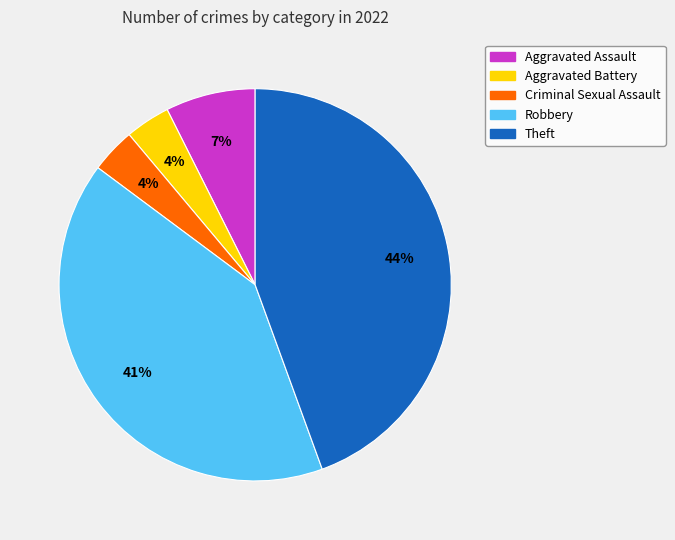

To the nearest percent, what is the average slice percentage?

20%